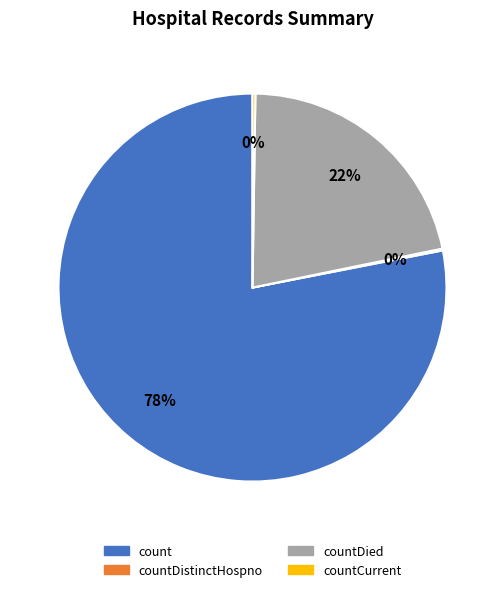

True or false: countDied accounts for 13% of the total.

False